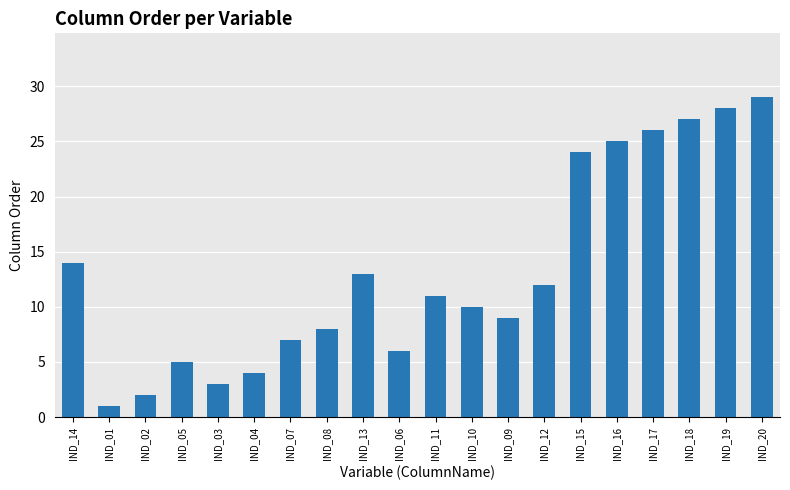

Is it true that the value at IND_15 is 24?

True